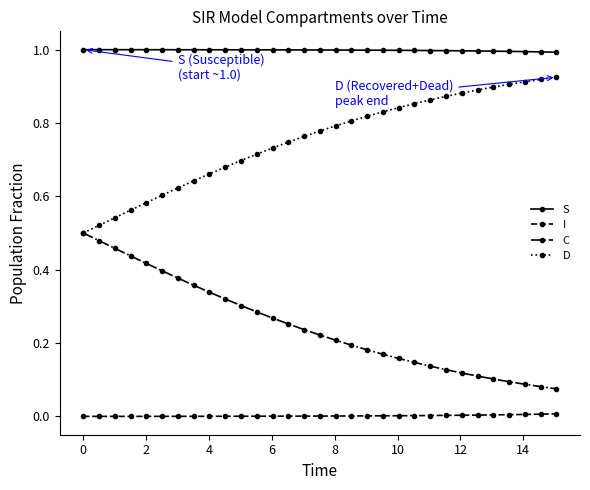

Which series has the largest total across all categories?

S